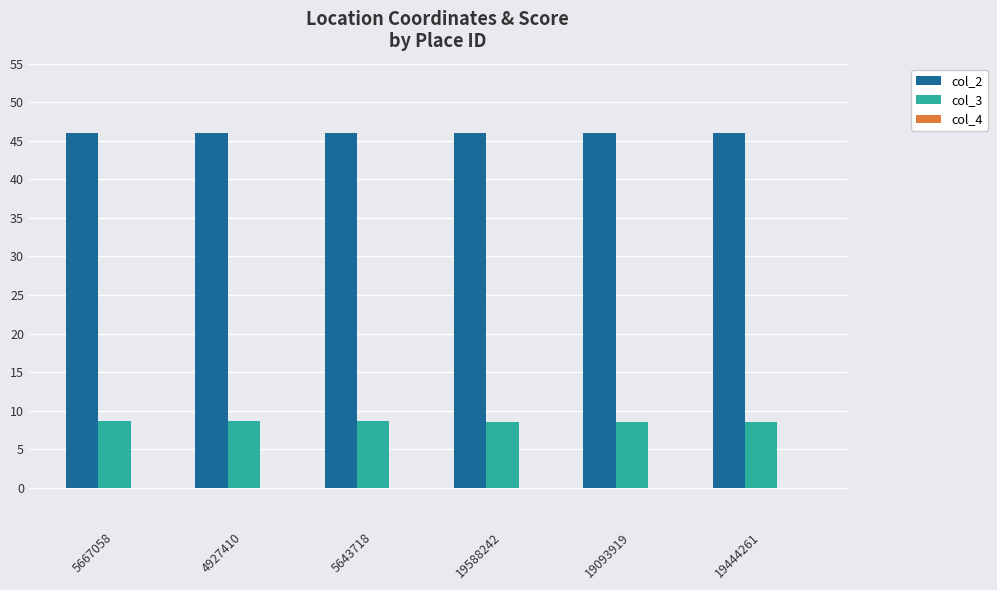

Which series has the largest total across all categories?

col_2